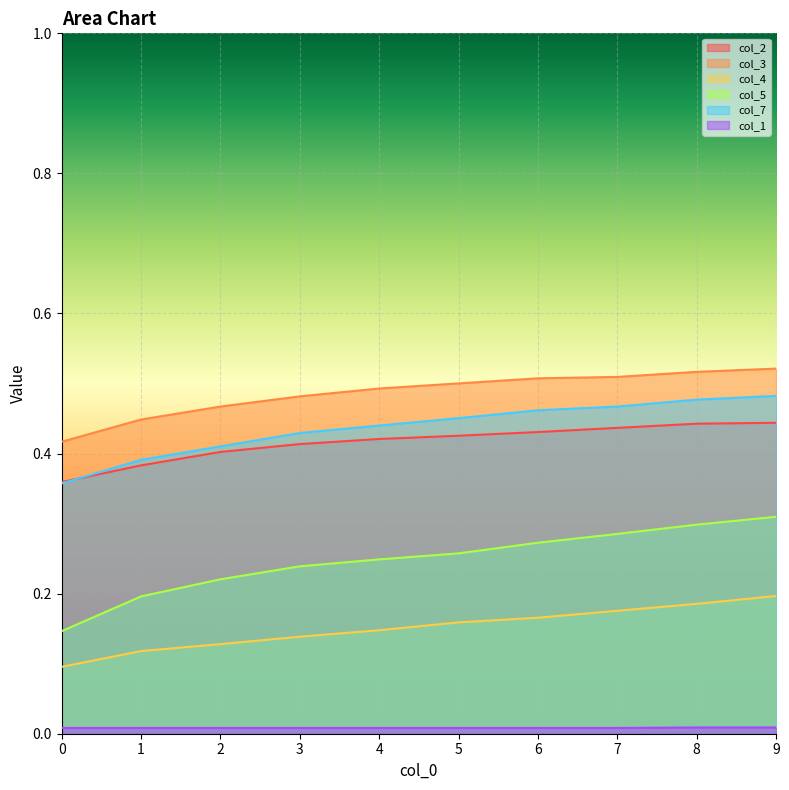

What is the value of the col_7 point at the 8th from the left?

0.5